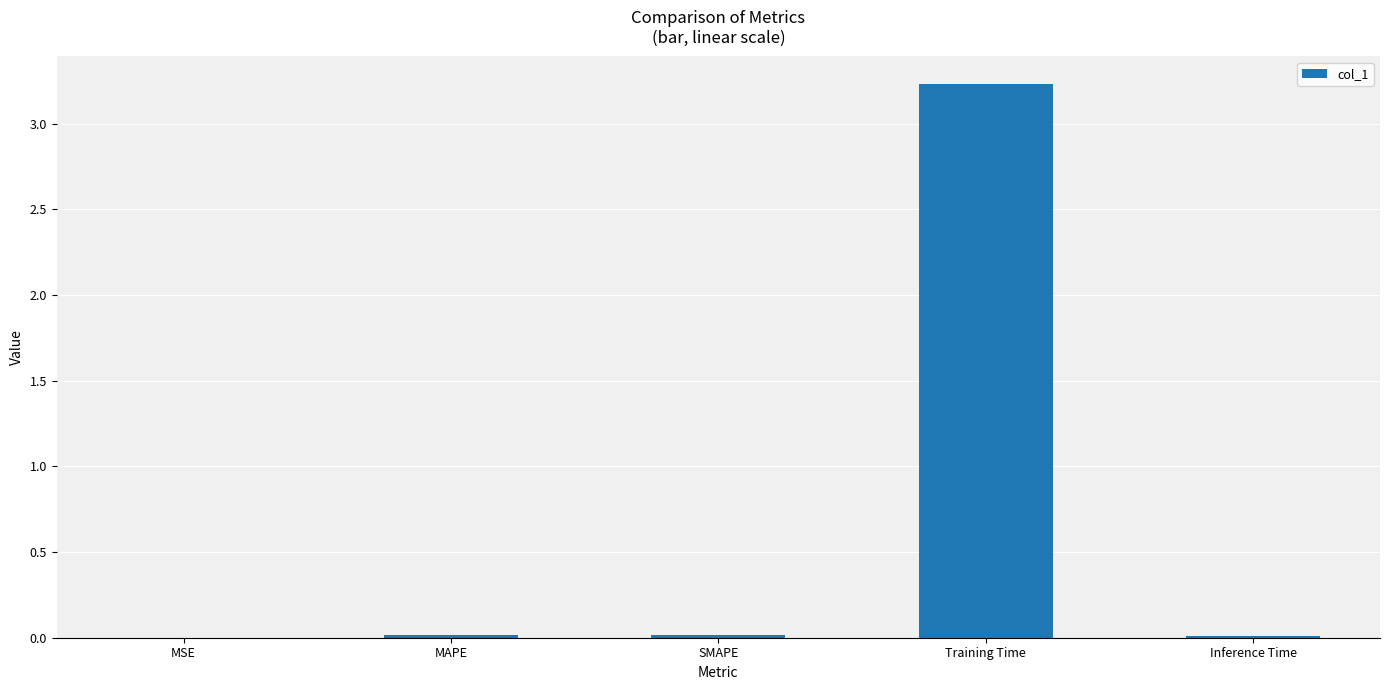

Which category has the highest value across all series?

Training Time